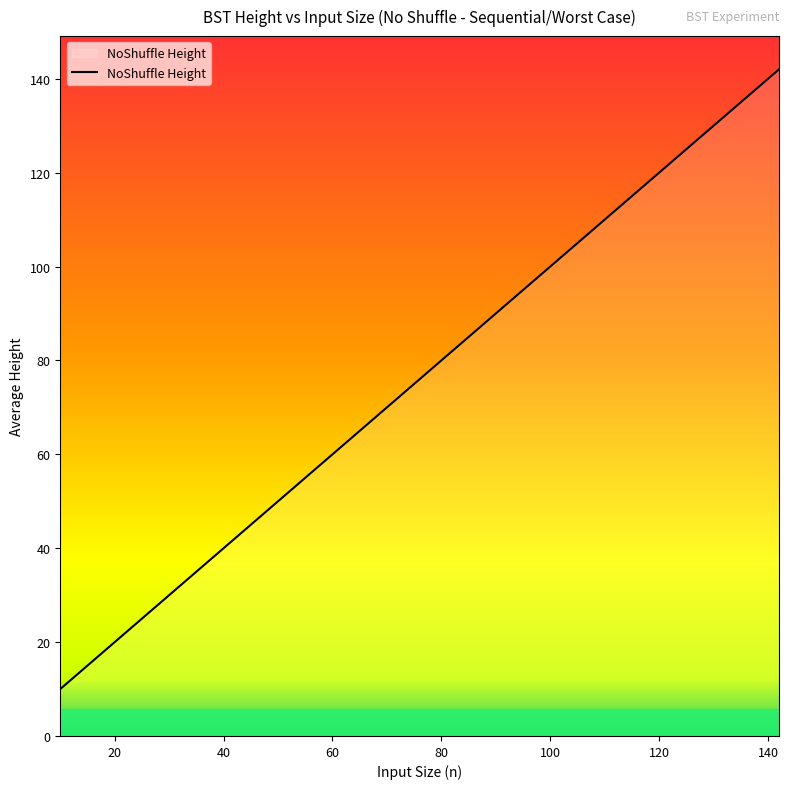

What is the difference between the maximum and minimum values?

132